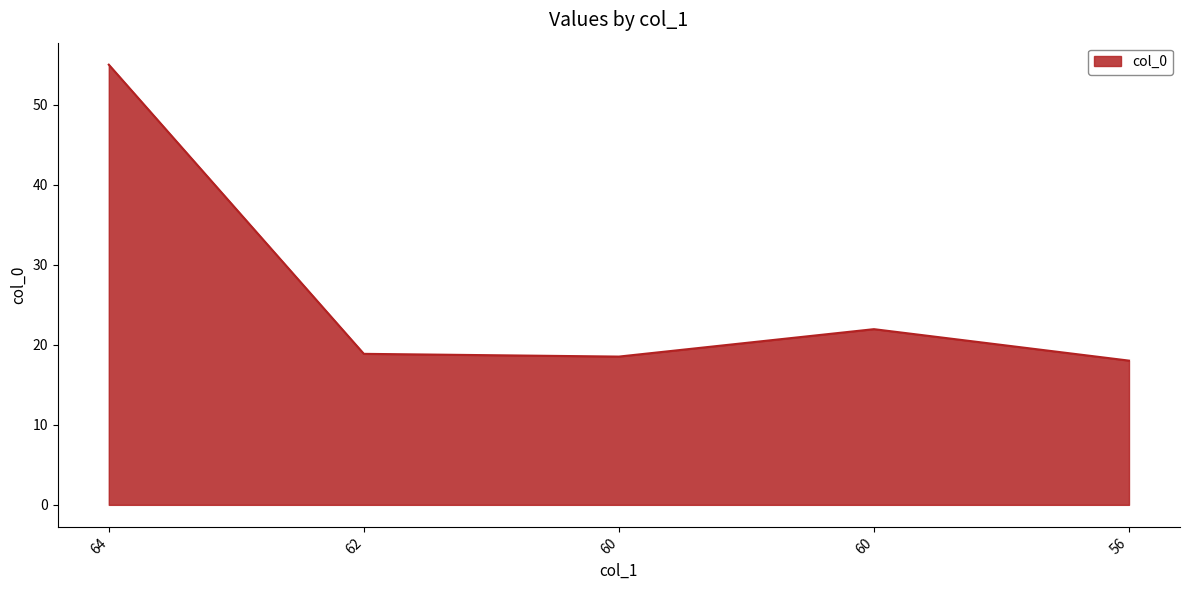

List the labels in order of value, smallest first.

56, 60, 62, 60, 64